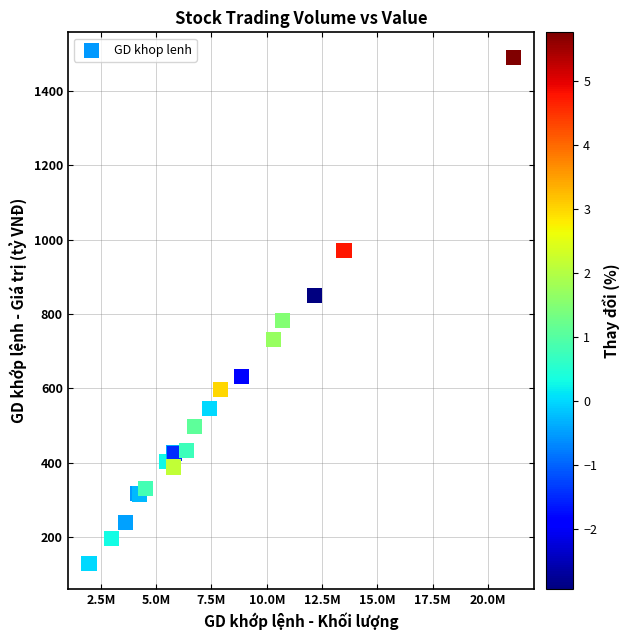

What Y value in the scatter plot is closest to 809?

782.6